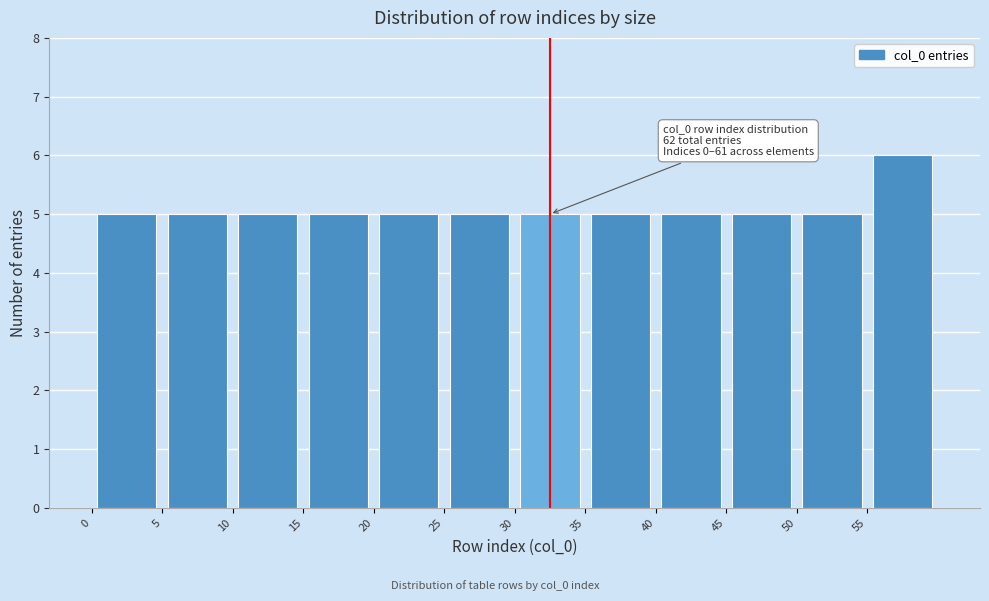

Which range on the x-axis has the tallest bar?

55 to 60